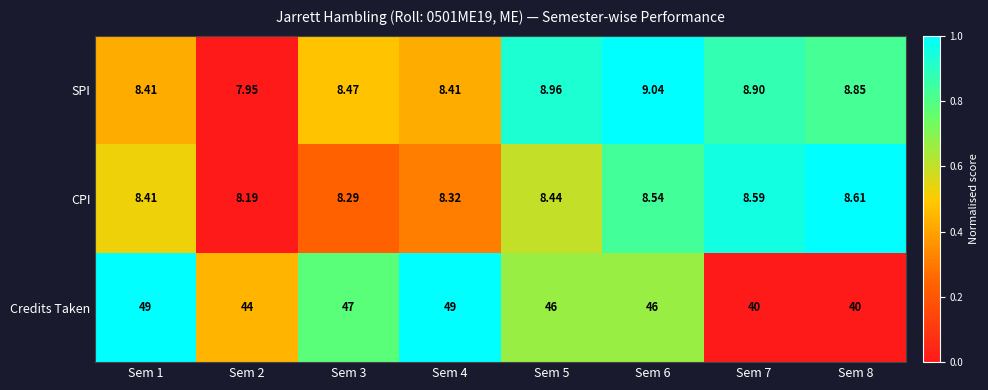

Between Sem 2 and Sem 7, which series saw the biggest shift?

Credits Taken